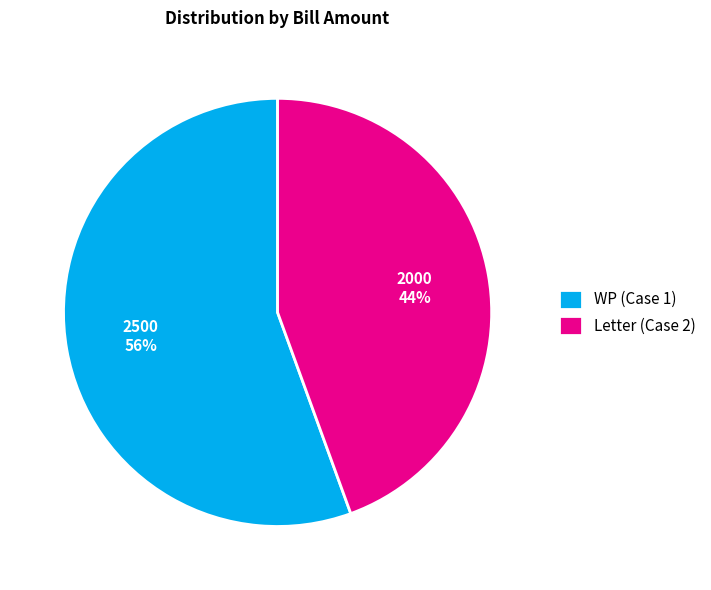

Is there any slice that represents more than half of the pie?

Yes